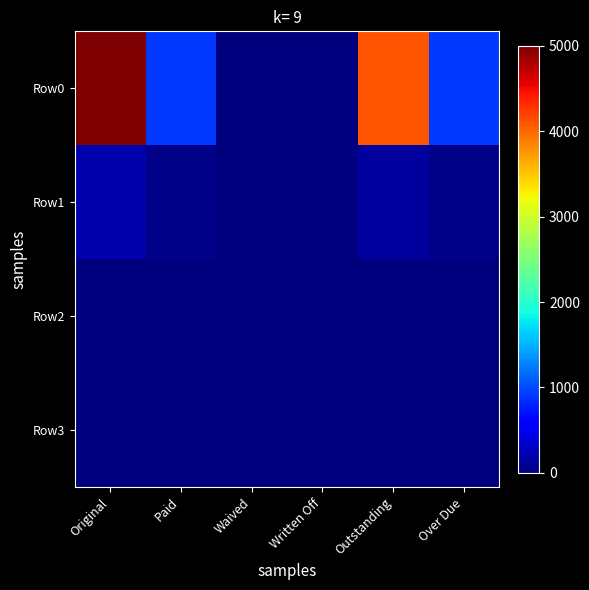

At which category is the sum across all series the highest?

Original